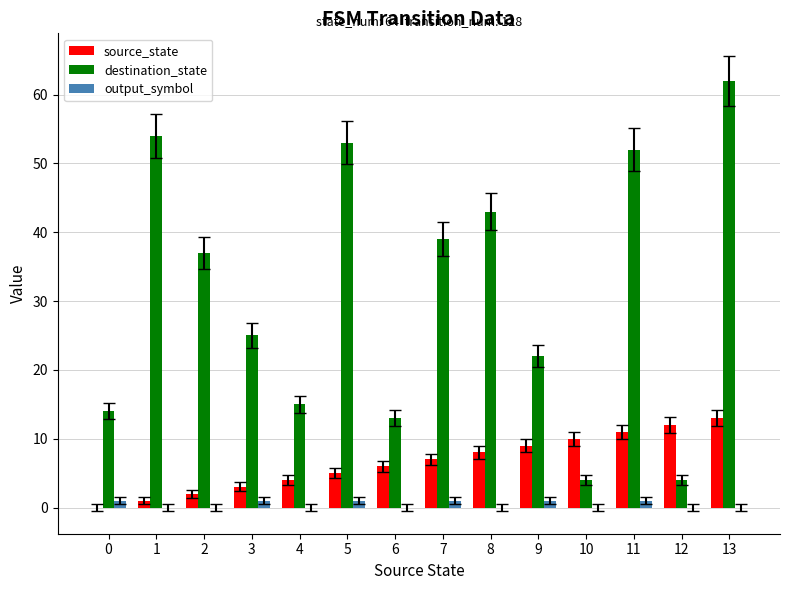

Reading left to right, what are all the values shown in this chart?

source_state: 0=0	1=1	2=2	3=3	4=4	5=5	6=6	7=7	8=8	9=9	10=10	11=11	12=12	13=13
destination_state: 0=14	1=54	2=37	3=25	4=15	5=53	6=13	7=39	8=43	9=22	10=4	11=52	12=4	13=62
output_symbol: 0=1	1=0	2=0	3=1	4=0	5=1	6=0	7=1	8=0	9=1	10=0	11=1	12=0	13=0